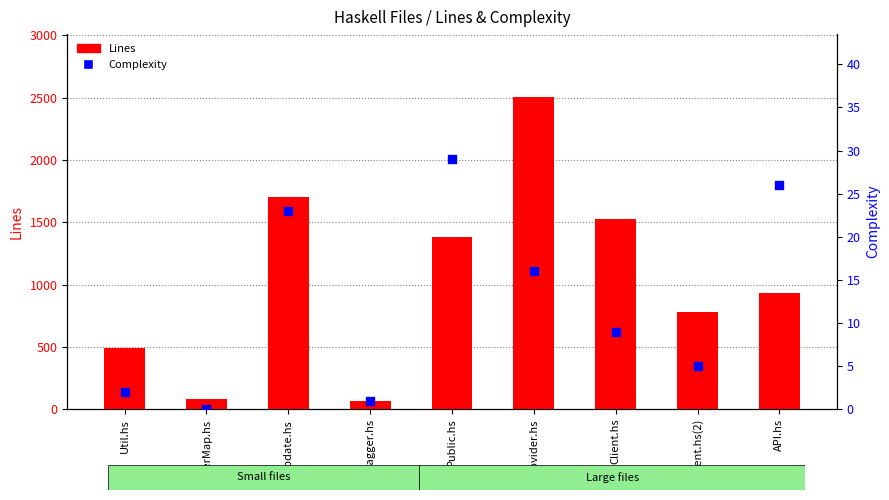

At how many categories does at least one series exceed 1504?

3